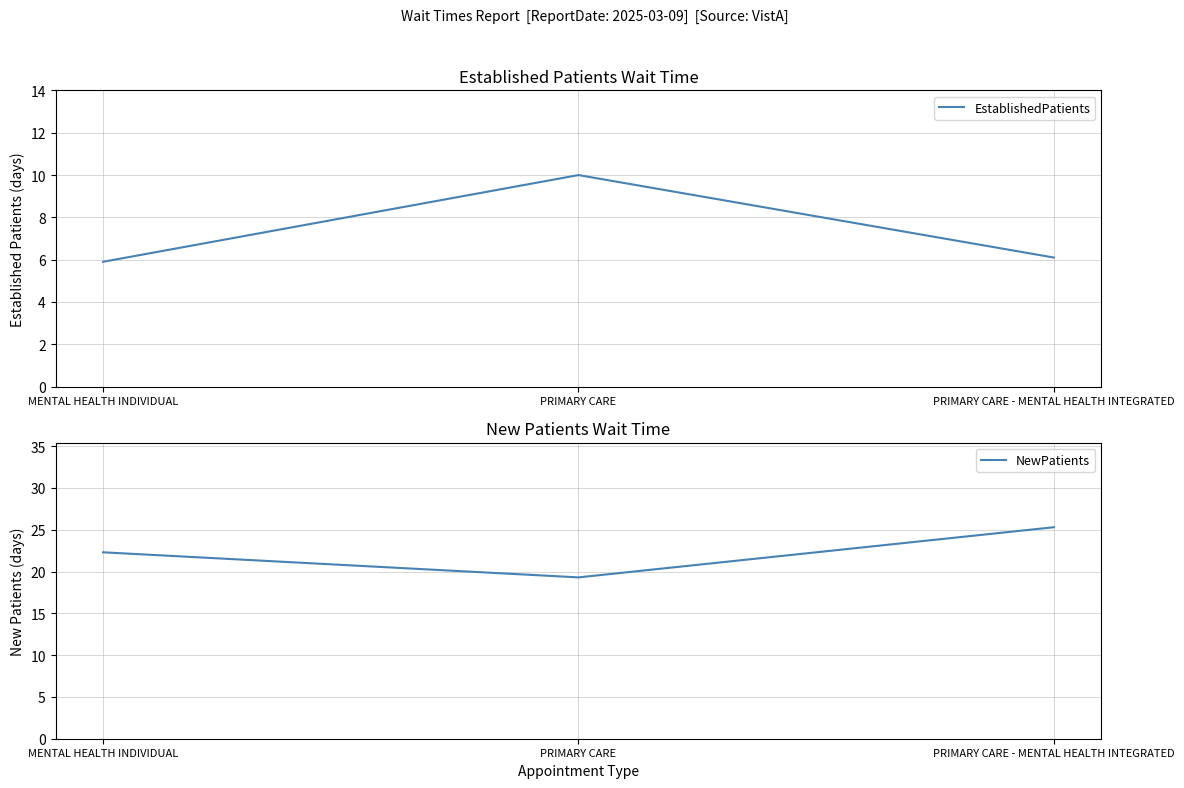

What is the difference between the EstablishedPatients values at PRIMARY CARE - MENTAL HEALTH INTEGRATED and PRIMARY CARE?

3.9